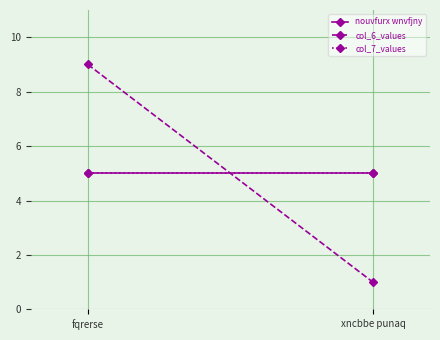

Is this an area chart (filled region under the line)?

No